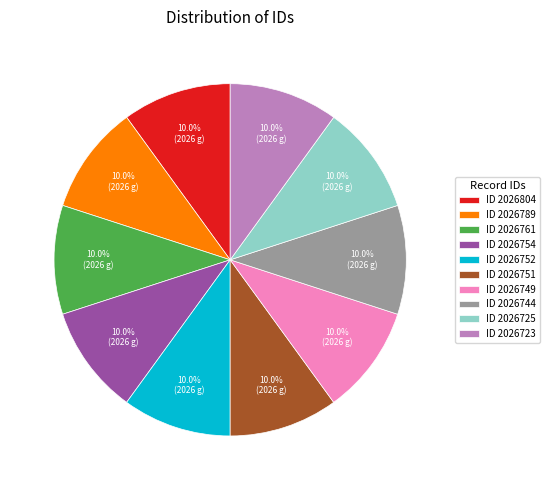

What is the ratio of the value at ID 2026752 to the value at ID 2026744?

1.0